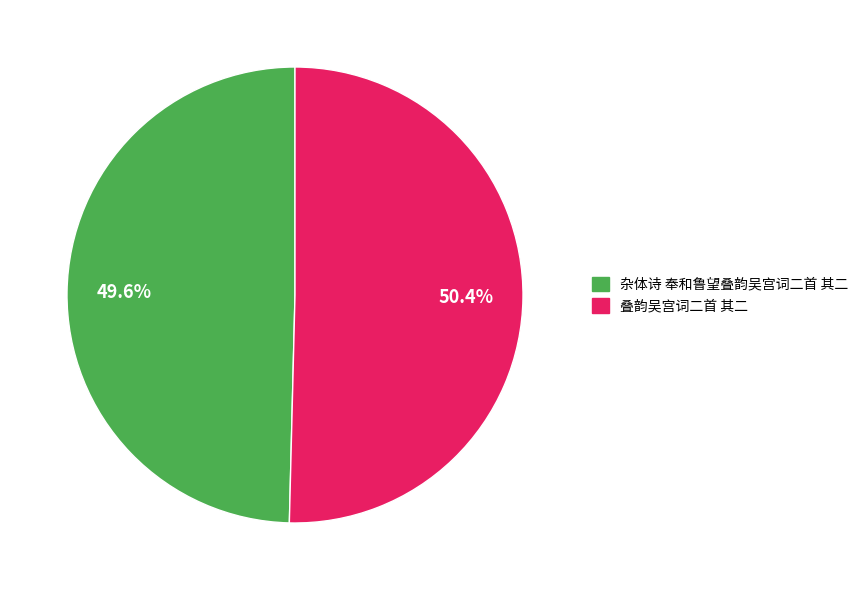

Which has a higher value, 叠韵吴宫词二首 其二 or 杂体诗 奉和鲁望叠韵吴宫词二首 其二?

叠韵吴宫词二首 其二